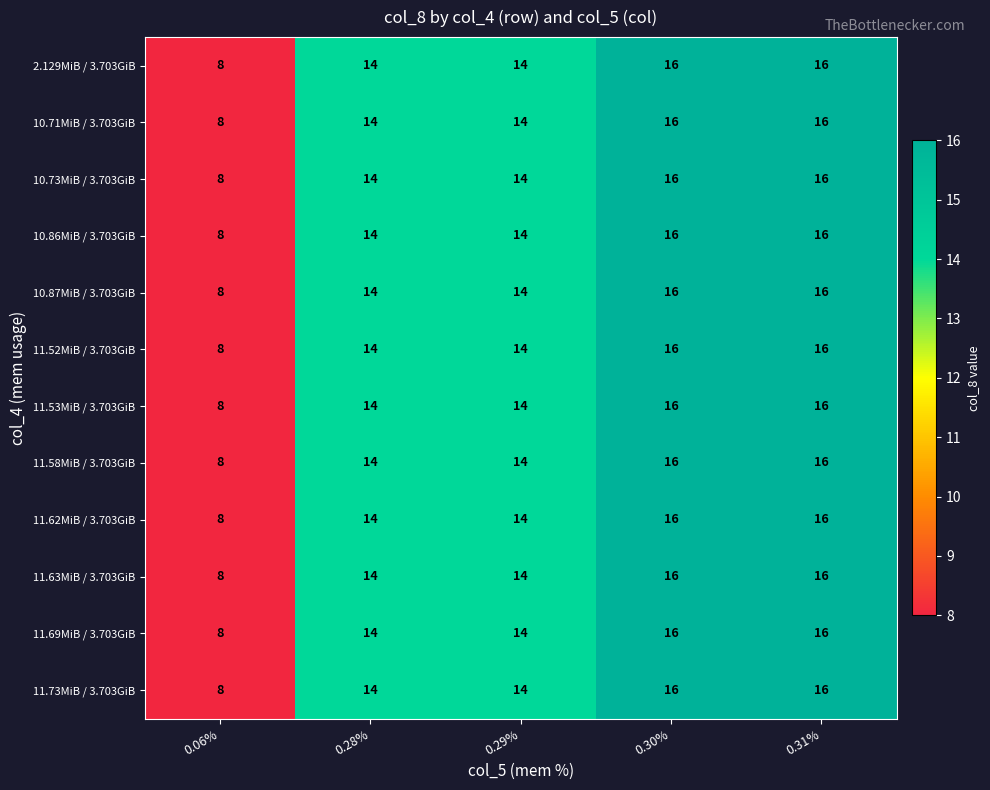

What value does the 11.69MiB / 3.703GiB series have at 0.29%?

14